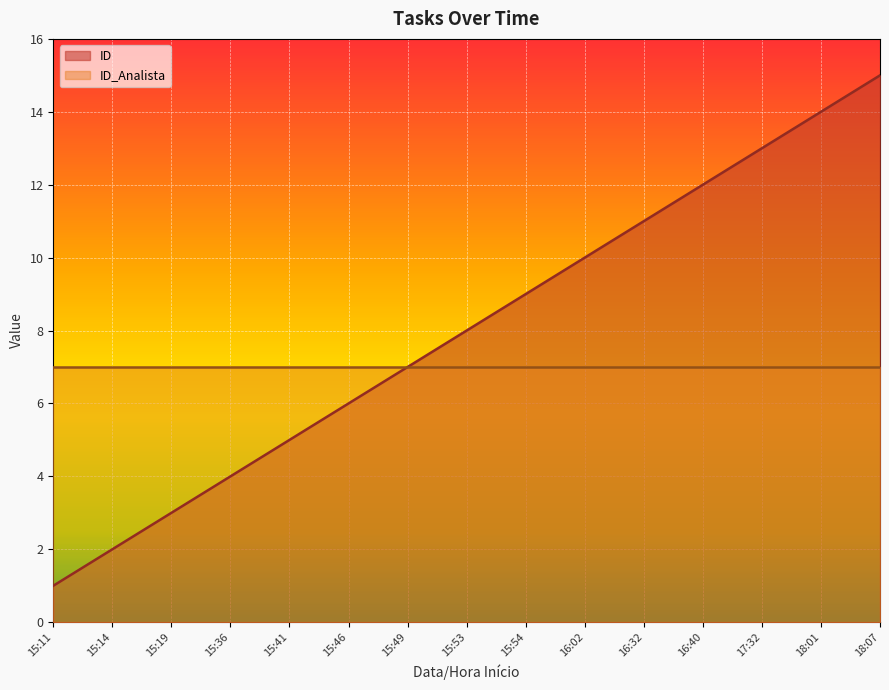

What is the difference between the maximum and minimum values?

14